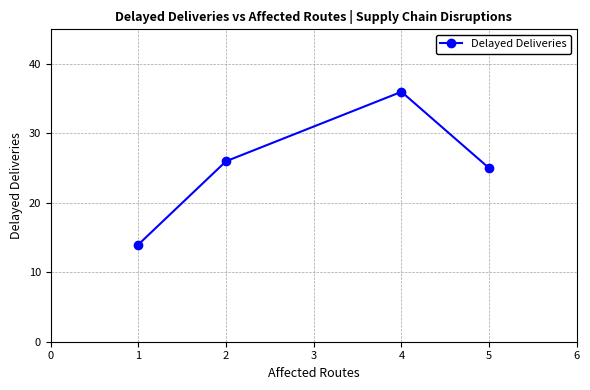

What is the value of the 2nd point from the left?

26